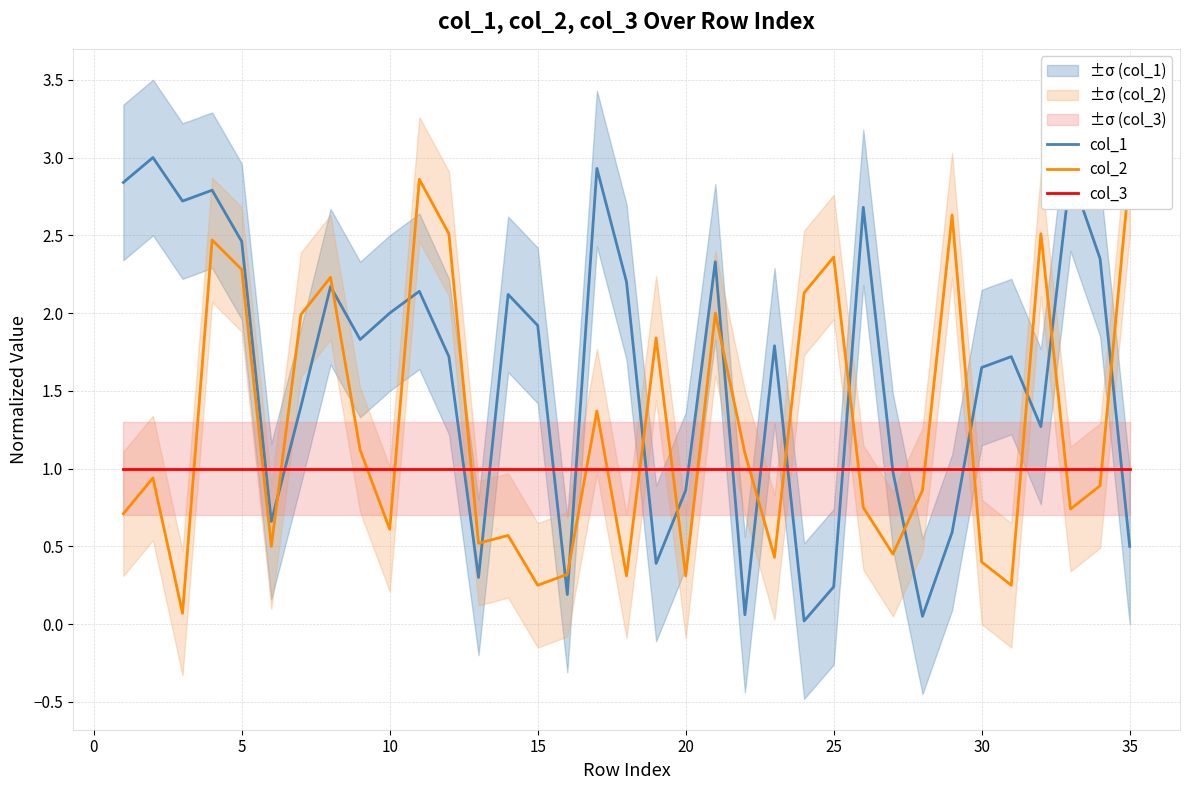

In col_1, how many points are lower than both neighbors (excluding endpoints)?

10